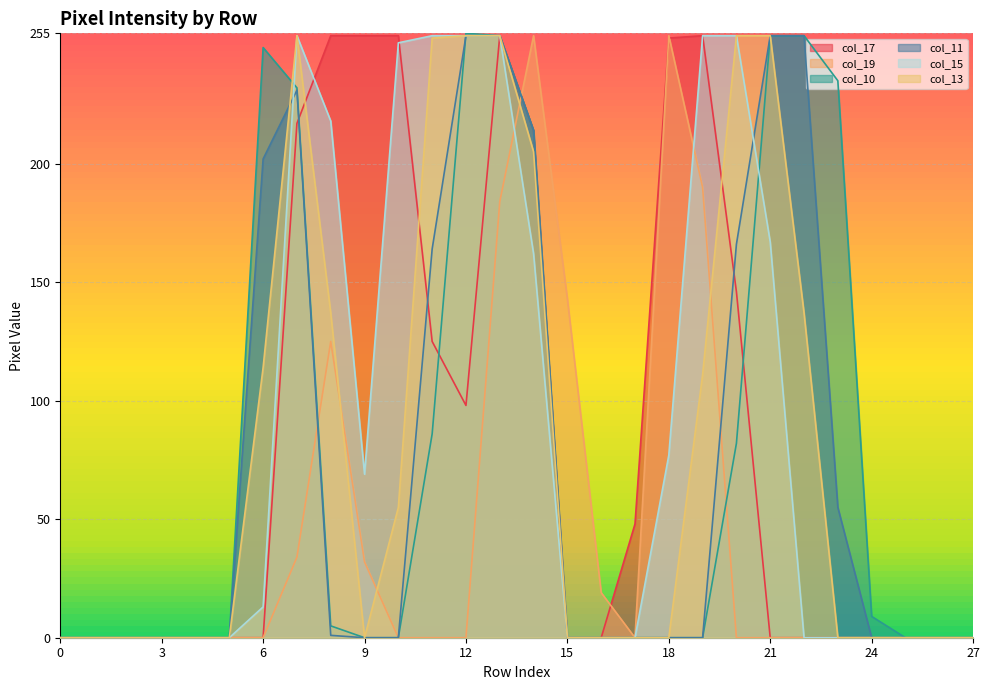

What is the spread (max minus min) of values at 23?

235